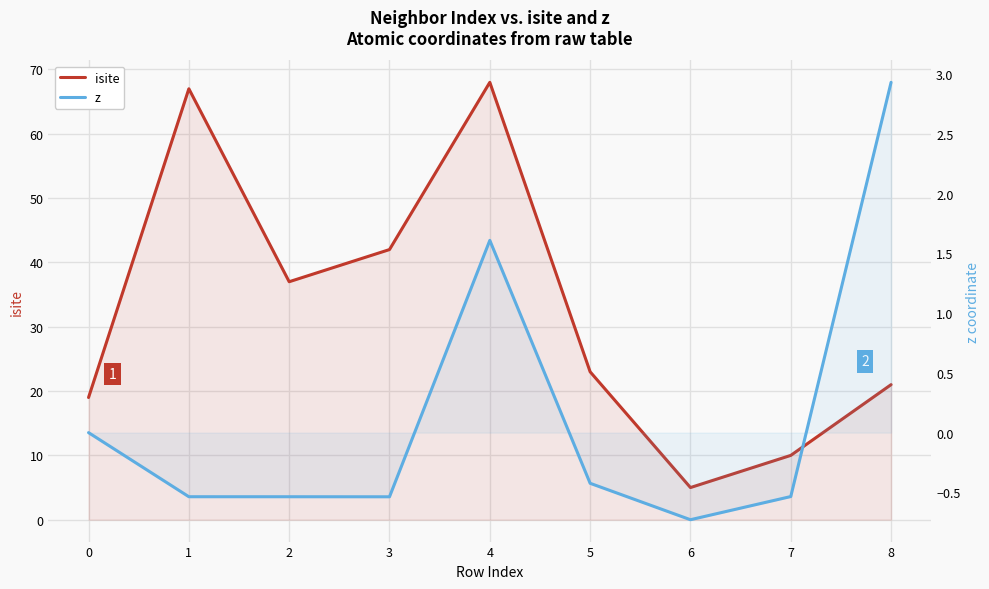

Reading left to right, transcribe all the data shown in this chart.

isite: 19.0	67.0	37.0	42.0	68.0	23.0	5.0	10.0	21.0
z: 0.0	-0.5	-0.5	-0.5	1.6	-0.4	-0.7	-0.5	2.9